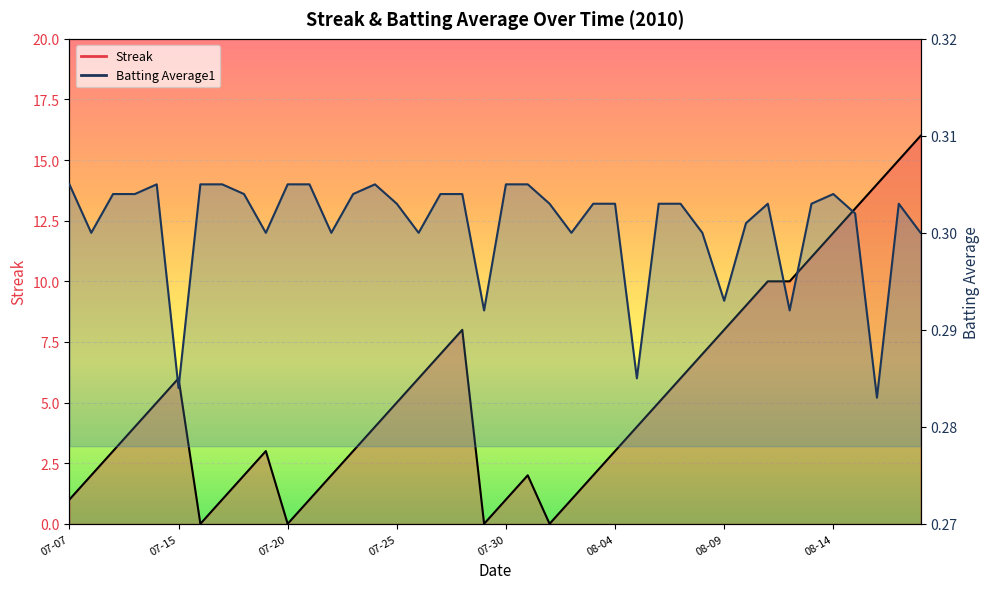

Rank the series at 2010-07-16 from lowest to highest value.

Streak, Batting Average1